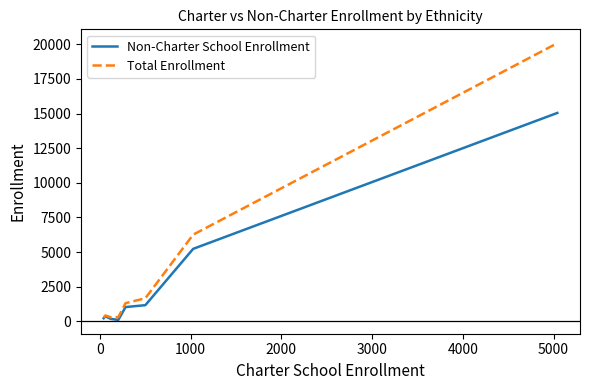

In Non-Charter School Enrollment, how many points are lower than both neighbors (excluding endpoints)?

1